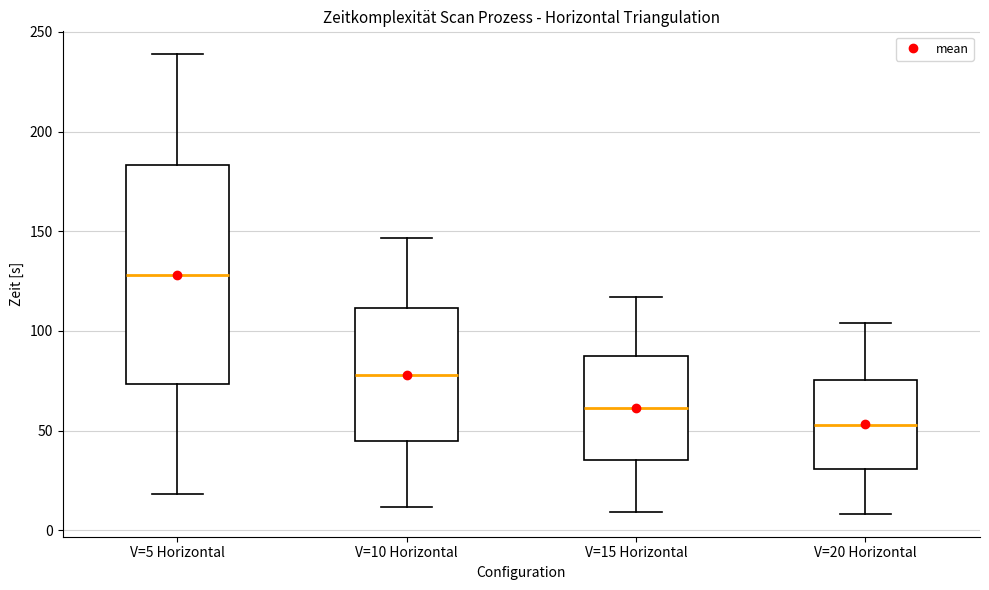

Reading left to right, read every box against the y-axis: the position of its median line, the range the box covers, and the ends of its whiskers. The values are not printed on the chart, so give them approximately, as read against the axis.

V=5 Horizontal: median 130, box 75 to 185, whiskers 20 to 240
V=10 Horizontal: median 80, box 45 to 110, whiskers 10 to 145
V=15 Horizontal: median 60, box 35 to 85, whiskers 10 to 115
V=20 Horizontal: median 55, box 30 to 75, whiskers 10 to 105